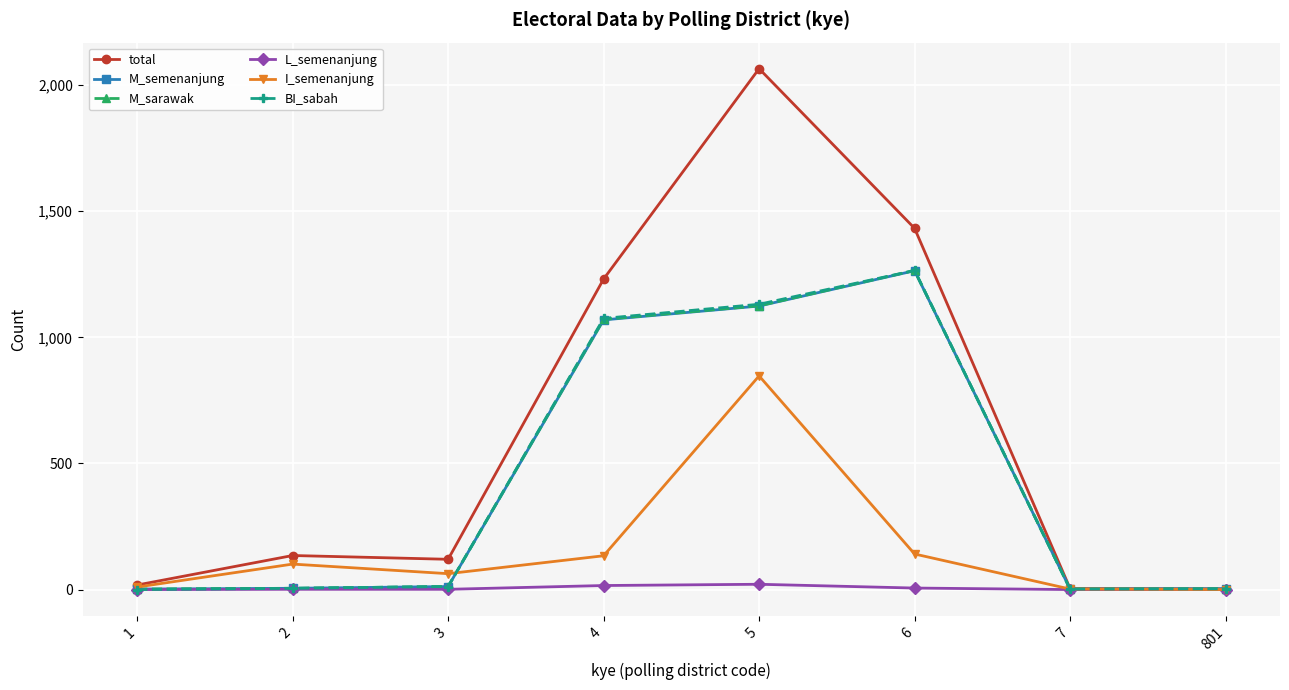

At how many categories does at least one series exceed 1193?

3